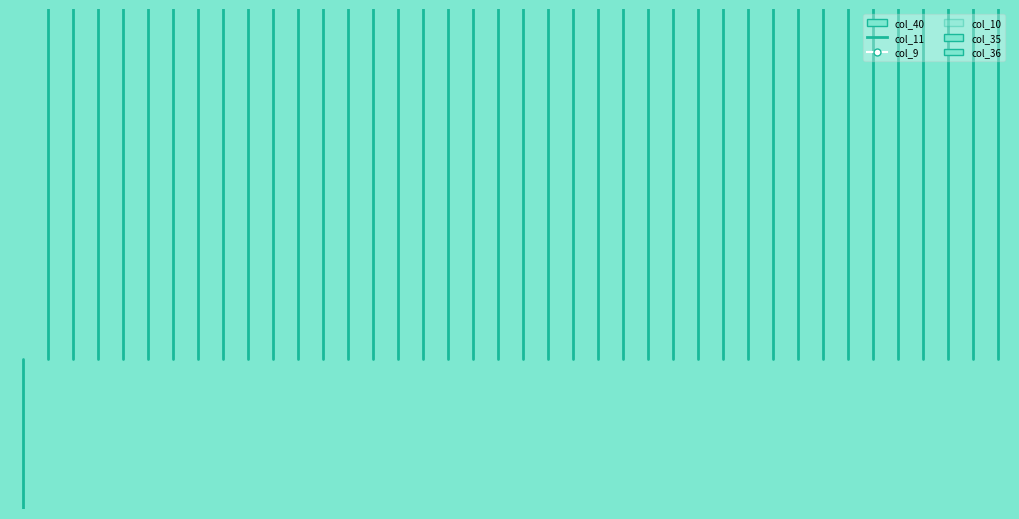

The value at 0 is 0.3. True or false?

True